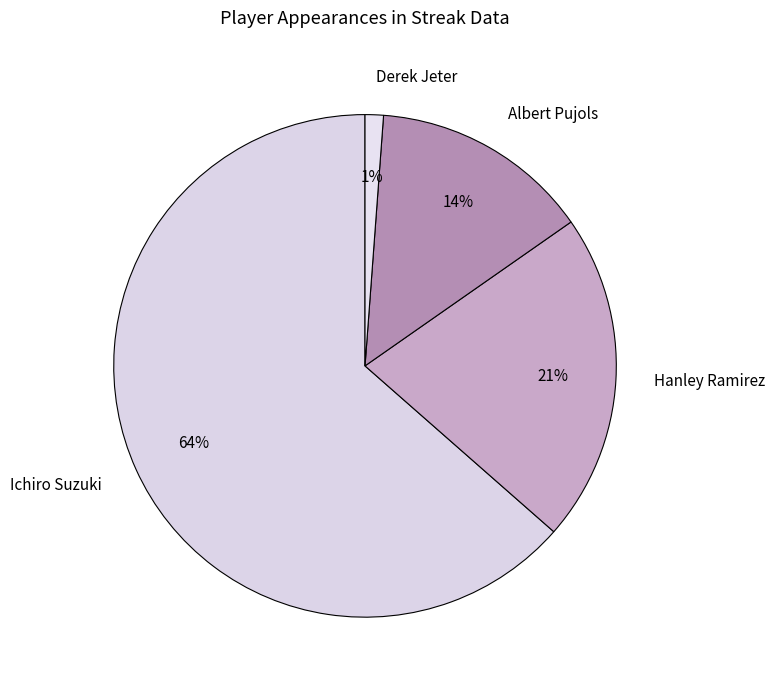

What is the largest slice in the pie chart?

Ichiro Suzuki